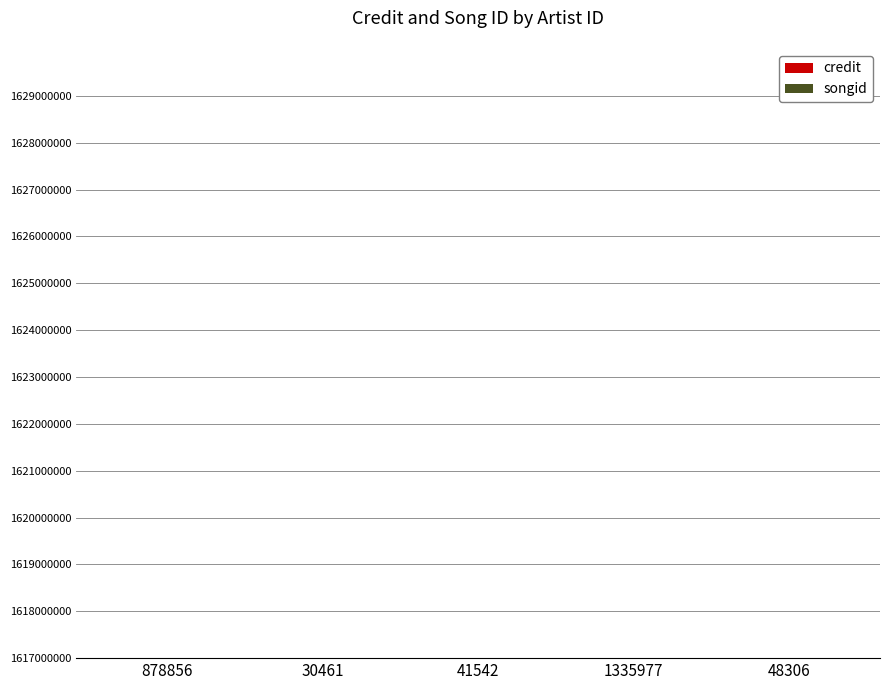

Which series has the largest range (max minus min)?

credit